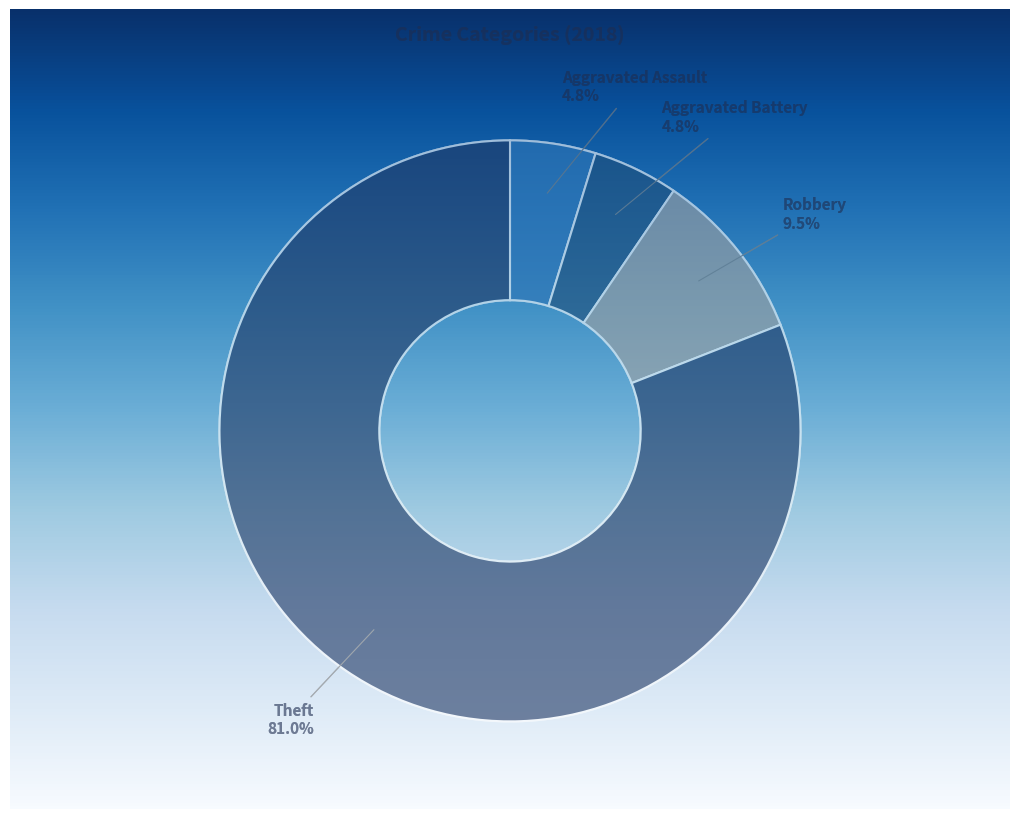

Does Aggravated Battery account for over 50% of the chart?

No